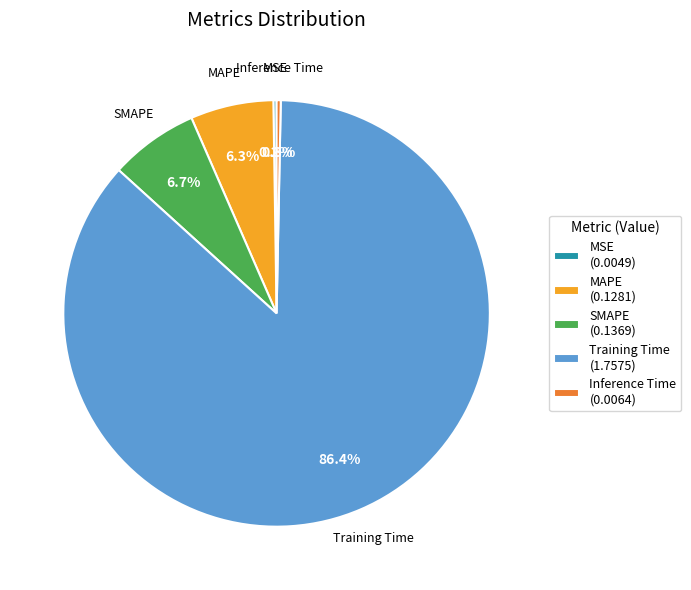

Which category has the biggest portion of the pie?

Training Time